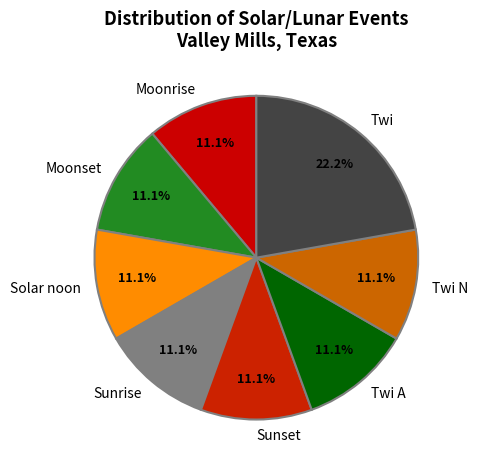

Is the sum of Twi A and Twi N greater than half?

No